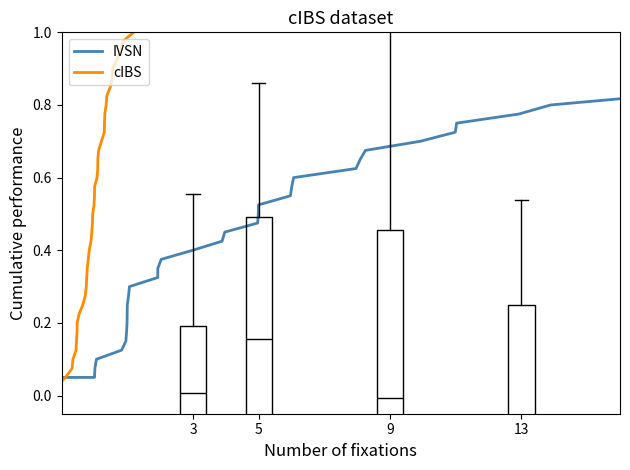

What are all the series names shown in the legend?

IVSN, cIBS